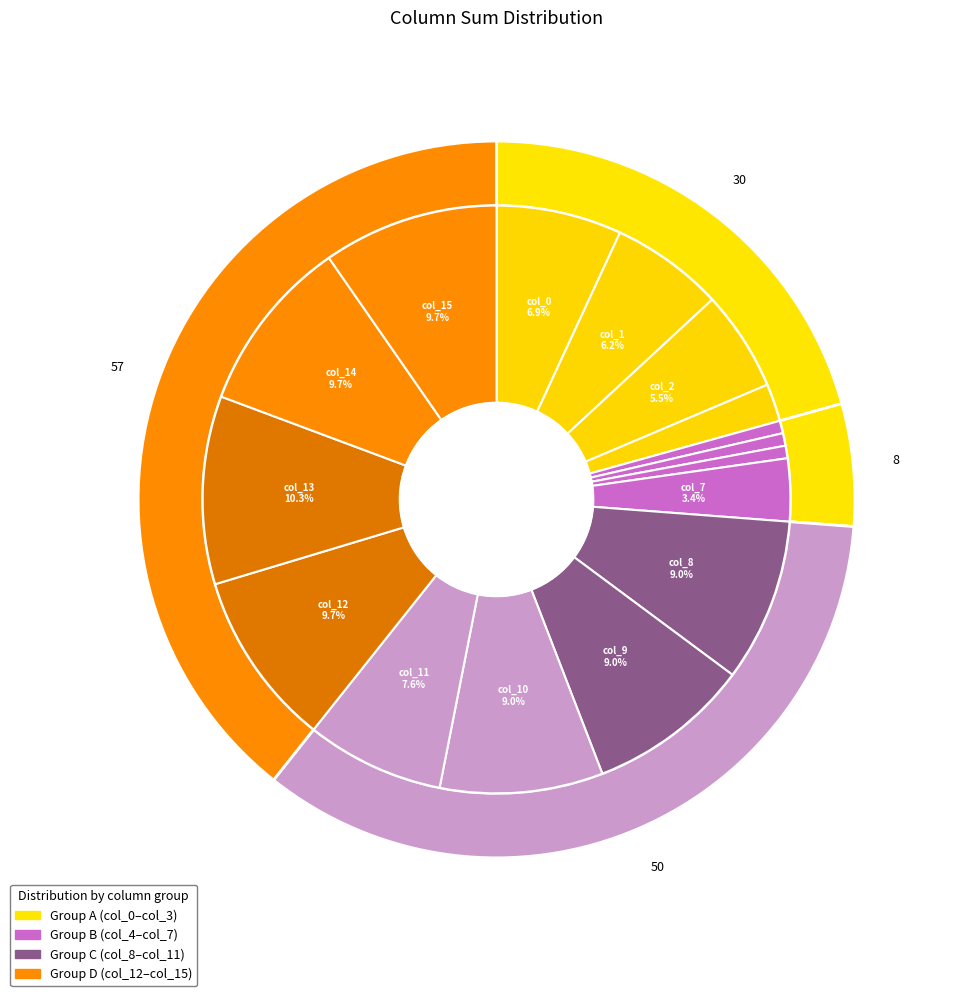

What is the change in value from col_10 to col_15?

+1